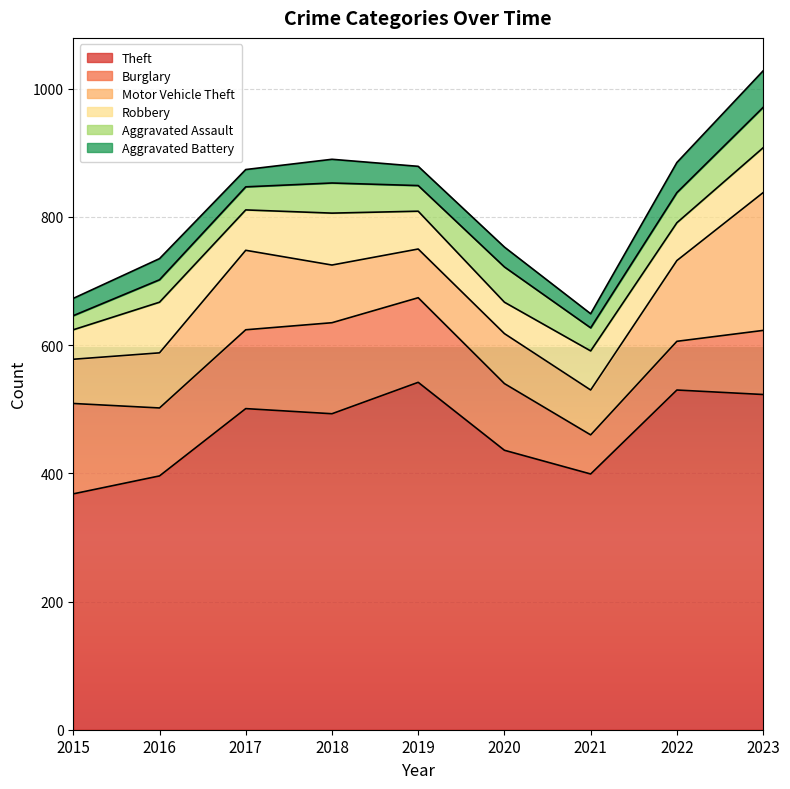

What is the sum of all Theft values?

4188